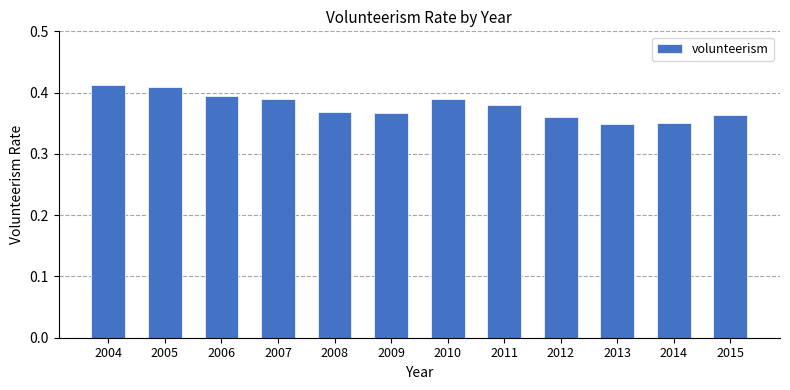

Count the values in the range 0 to 1.

12